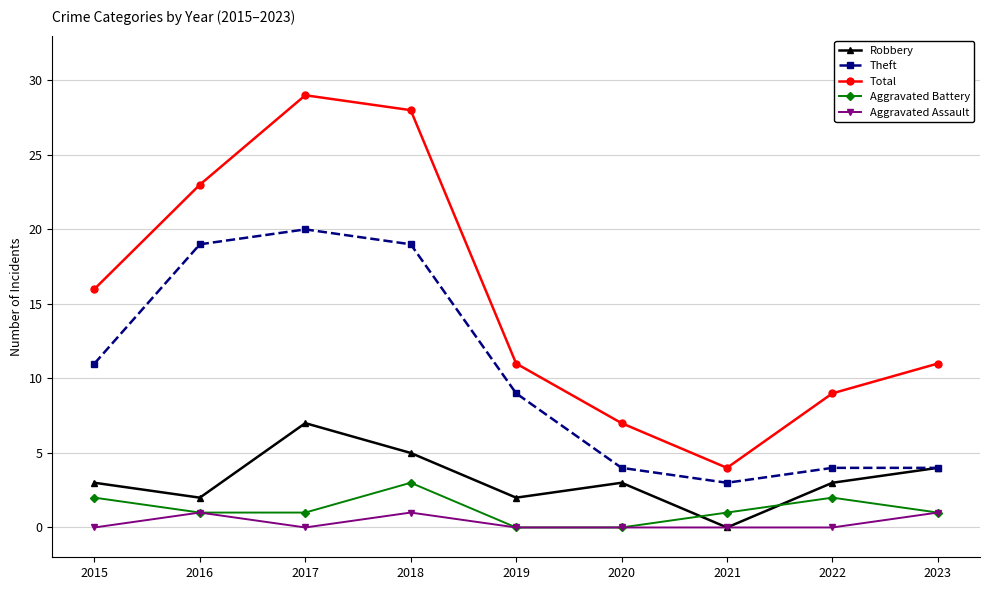

Reading left to right, transcribe all the data shown in this chart.

Robbery: 2015=3	2016=2	2017=7	2018=5	2019=2	2020=3	2021=0	2022=3	2023=4
Theft: 2015=11	2016=19	2017=20	2018=19	2019=9	2020=4	2021=3	2022=4	2023=4
Total: 2015=16	2016=23	2017=29	2018=28	2019=11	2020=7	2021=4	2022=9	2023=11
Aggravated Battery: 2015=2	2016=1	2017=1	2018=3	2019=0	2020=0	2021=1	2022=2	2023=1
Aggravated Assault: 2015=0	2016=1	2017=0	2018=1	2019=0	2020=0	2021=0	2022=0	2023=1